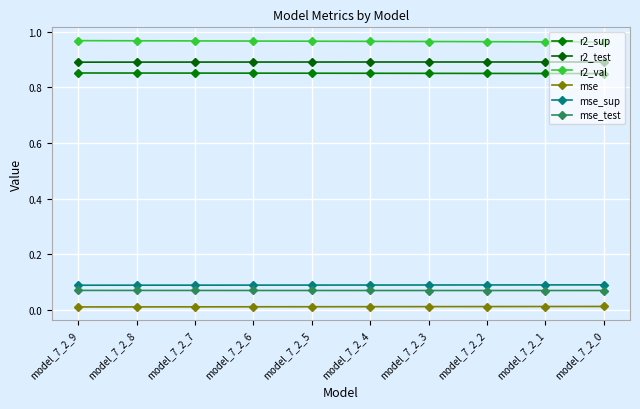

What is the sum of all mse_test values?

0.7